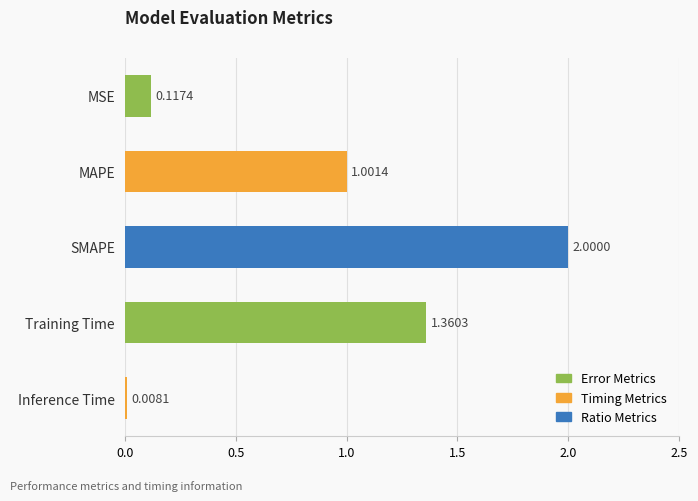

What is the label of the 3rd bar from the bottom?

SMAPE